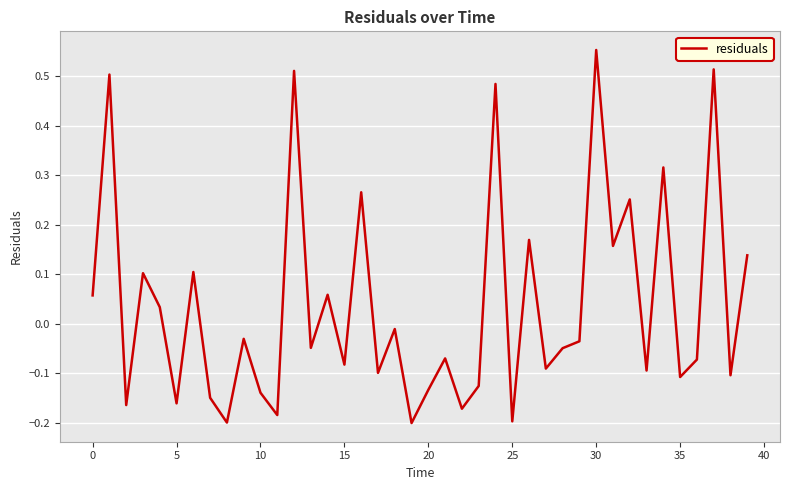

What is the difference between the maximum and minimum values?

0.8